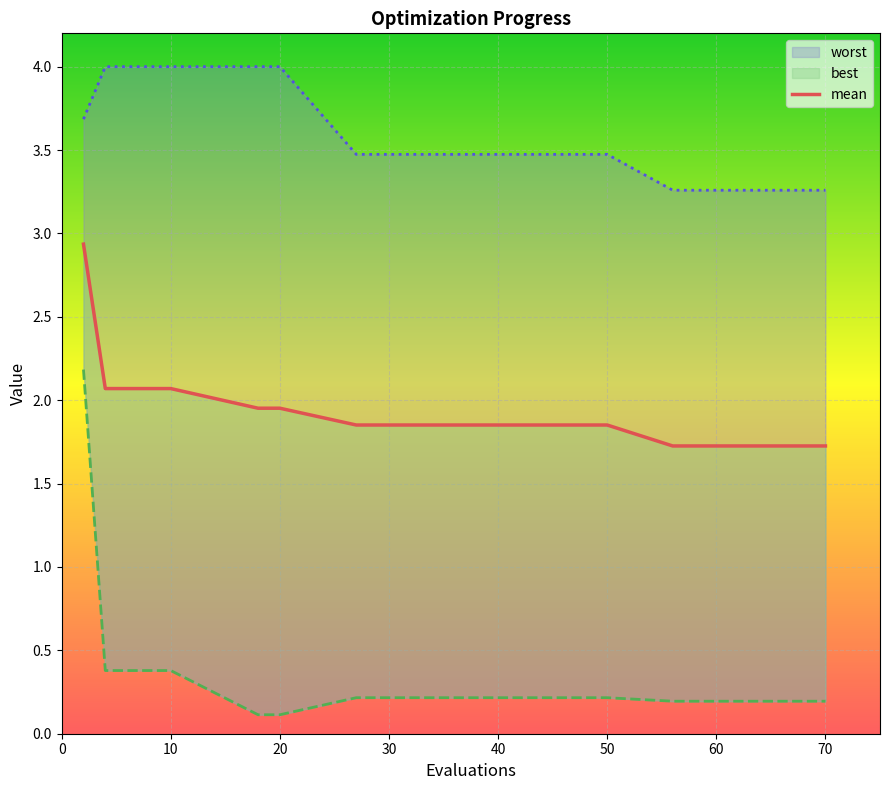

The worst series shows 4.0 at 10. True or false?

True